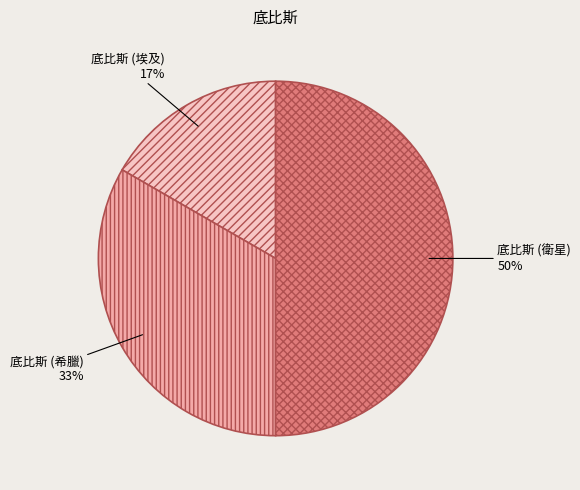

Which category has the smallest portion of the pie?

底比斯 (埃及)